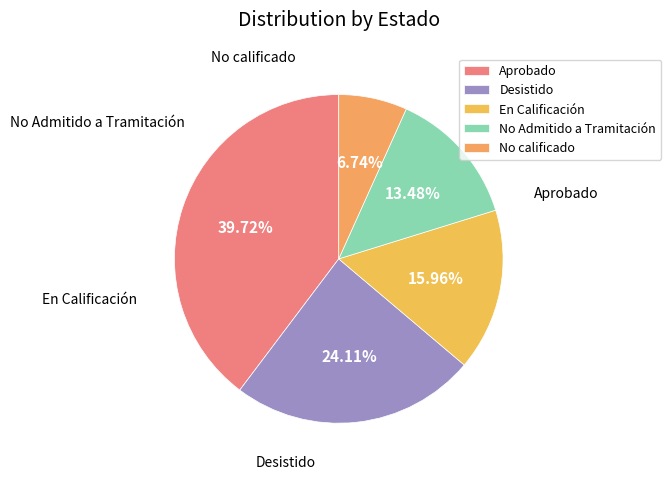

Is the sum of No calificado and No Admitido a Tramitación greater than half?

No